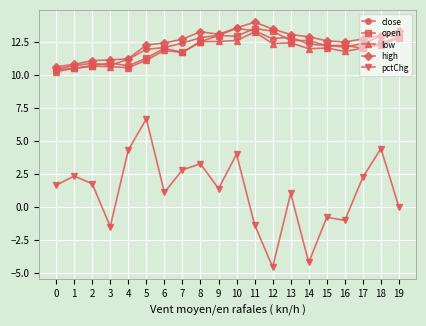

True or false: low and pctChg intersect in this chart.

False